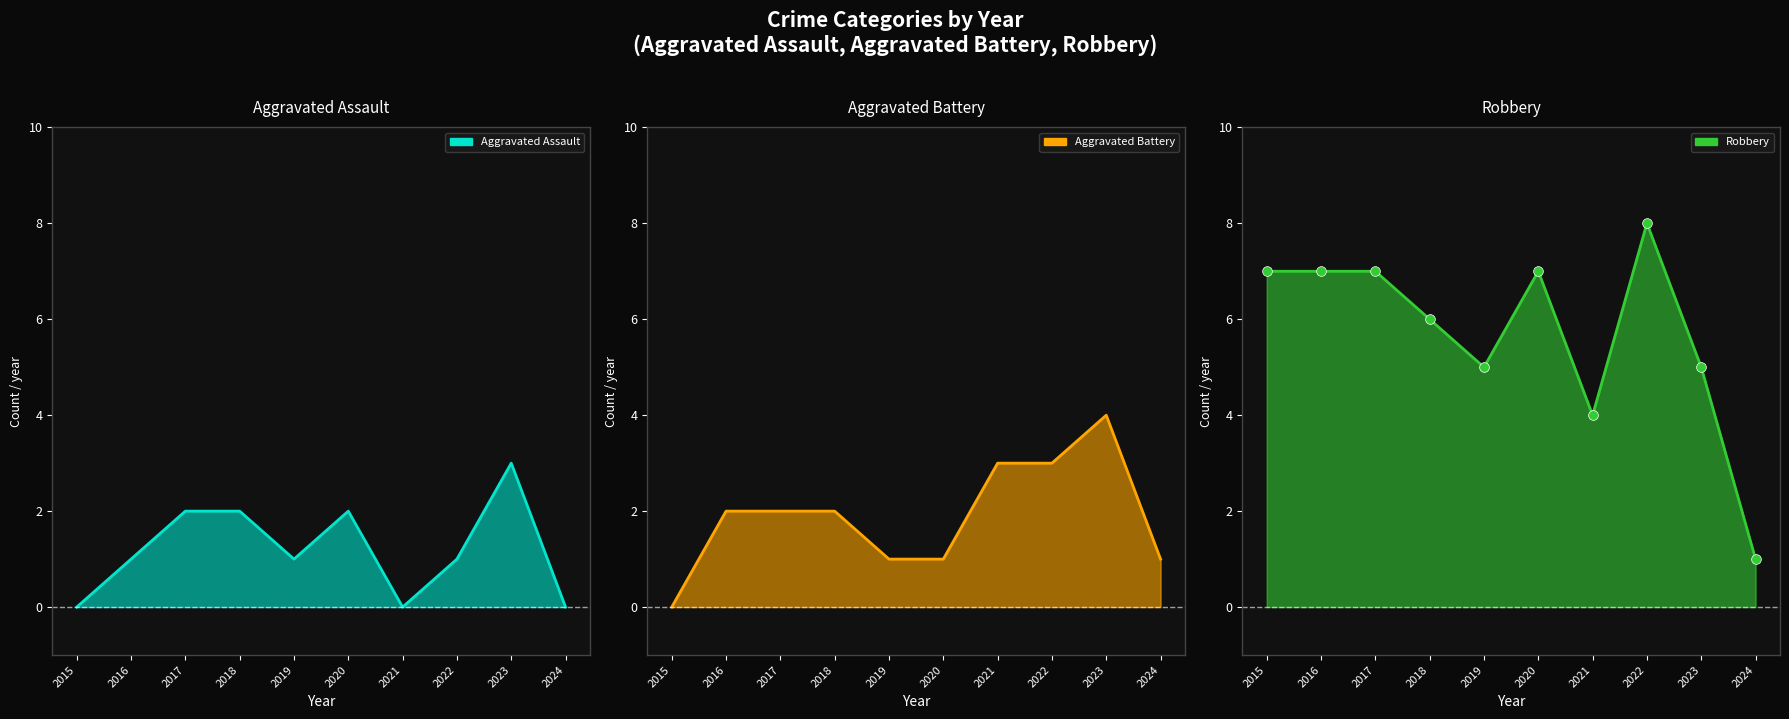

True or false: Robbery and Aggravated Assault cross at least once.

False